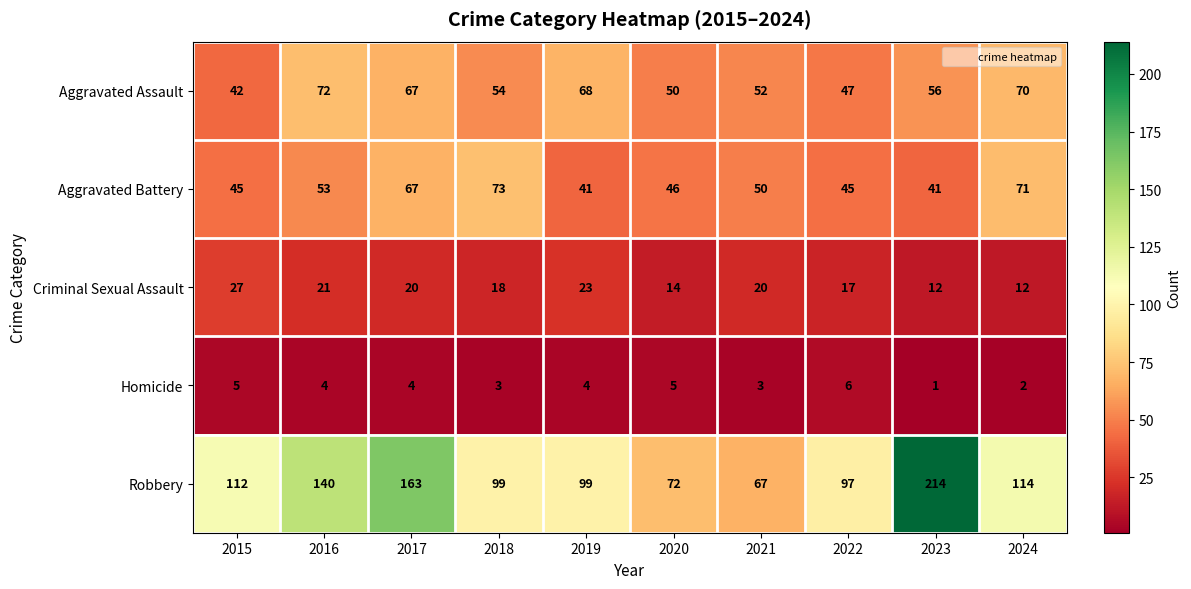

What is the average value of the Aggravated Battery series?

53